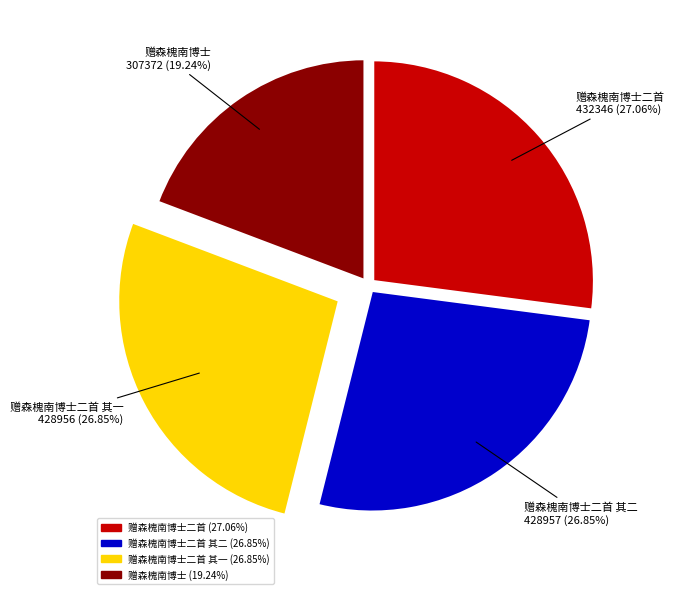

Combined, do 赠森槐南博士二首 其二 and 赠森槐南博士二首 account for over 50%?

Yes